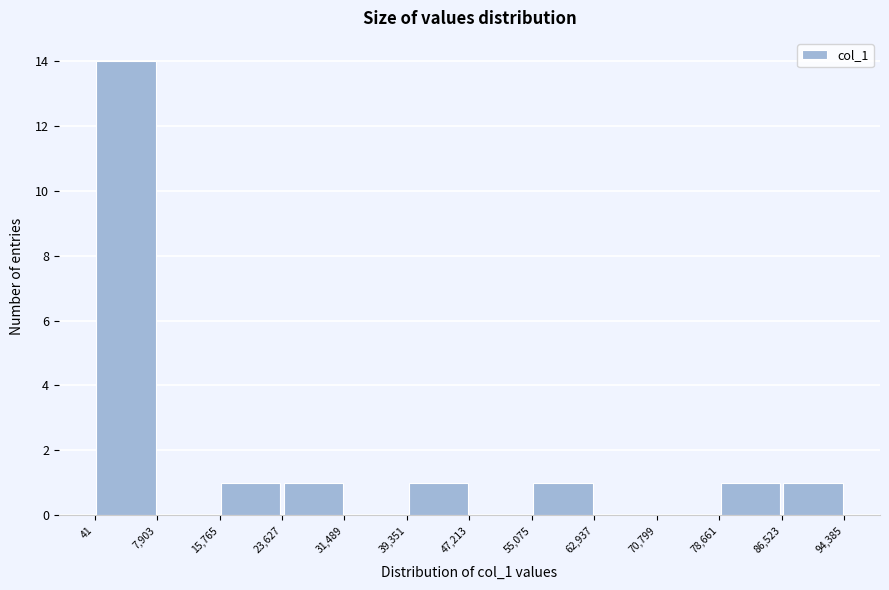

Which range on the x-axis has the tallest bar?

41 to 7,903